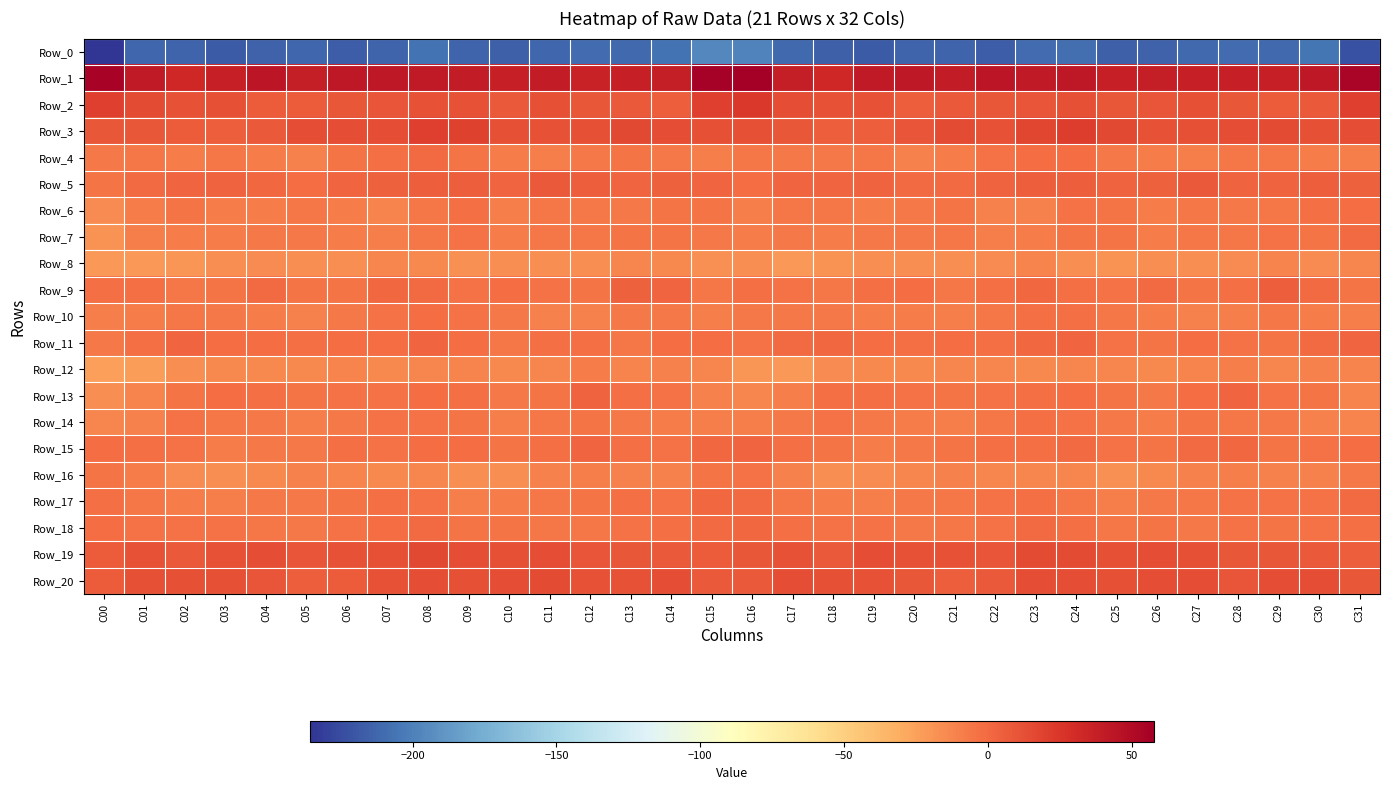

At C00, list the series in order from smallest to largest.

Row_0, Row_12, Row_8, Row_7, Row_13, Row_6, Row_14, Row_10, Row_11, Row_4, Row_5, Row_16, Row_17, Row_9, Row_18, Row_15, Row_20, Row_19, Row_3, Row_2, Row_1